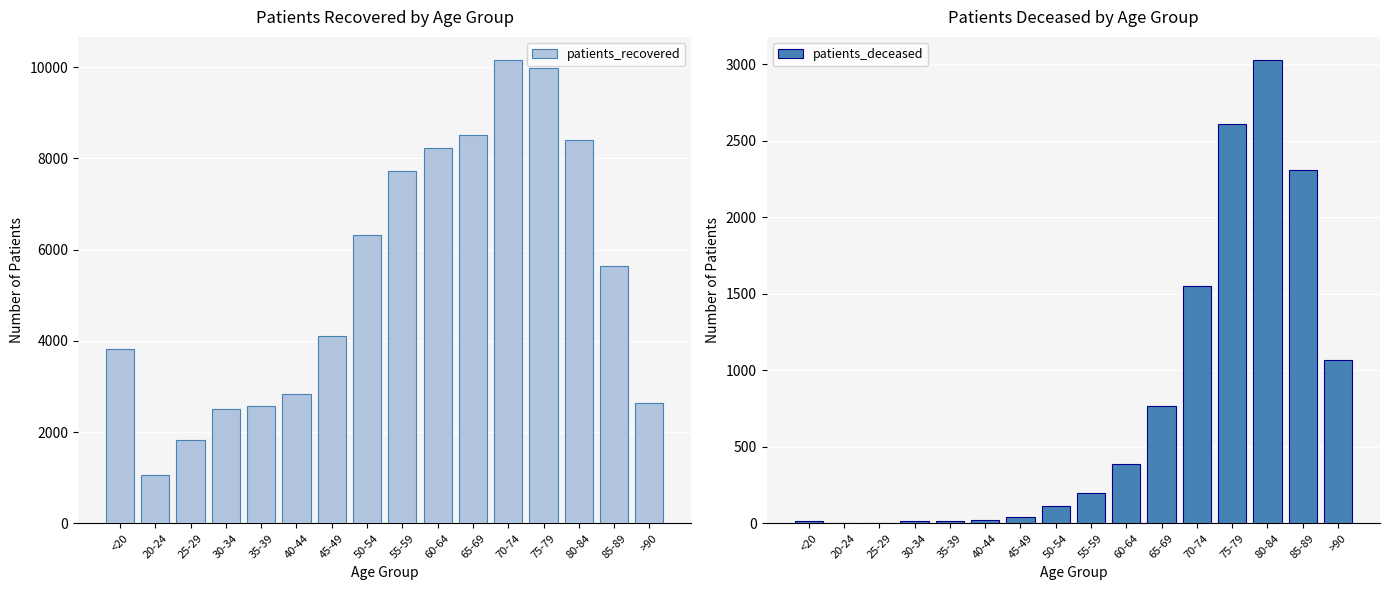

What is the sum of the patients_deceased values at 45-49 and 55-59?

240